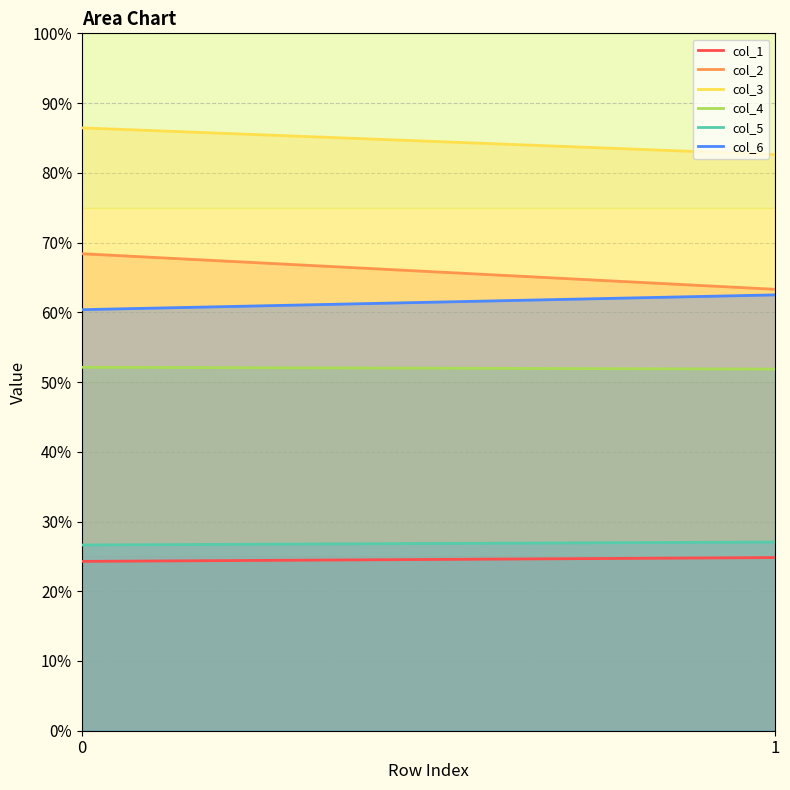

Reading right to left, what are all the values shown in this chart?

col_1: 24.8	24.3
col_2: 63.3	68.4
col_3: 82.6	86.4
col_4: 51.9	52.1
col_5: 27.1	26.6
col_6: 62.5	60.4